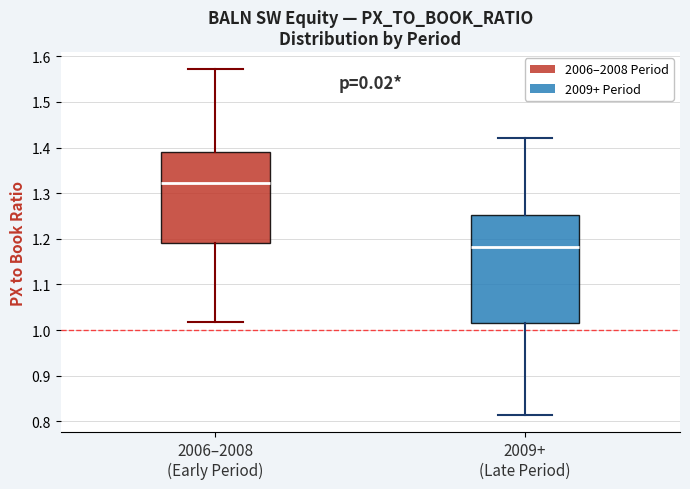

Which box is the tallest, from its lower edge to its upper edge?

2009+ (Late Period)